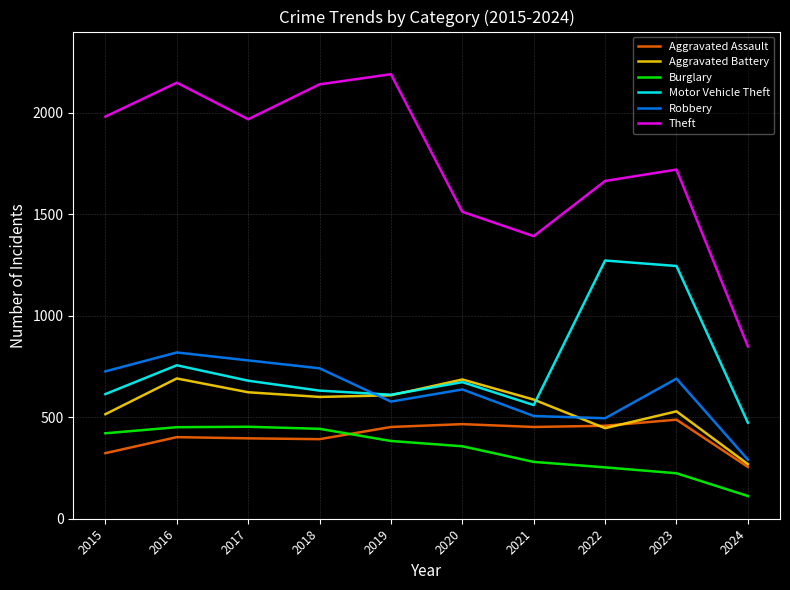

How many distinct data groups are displayed?

6